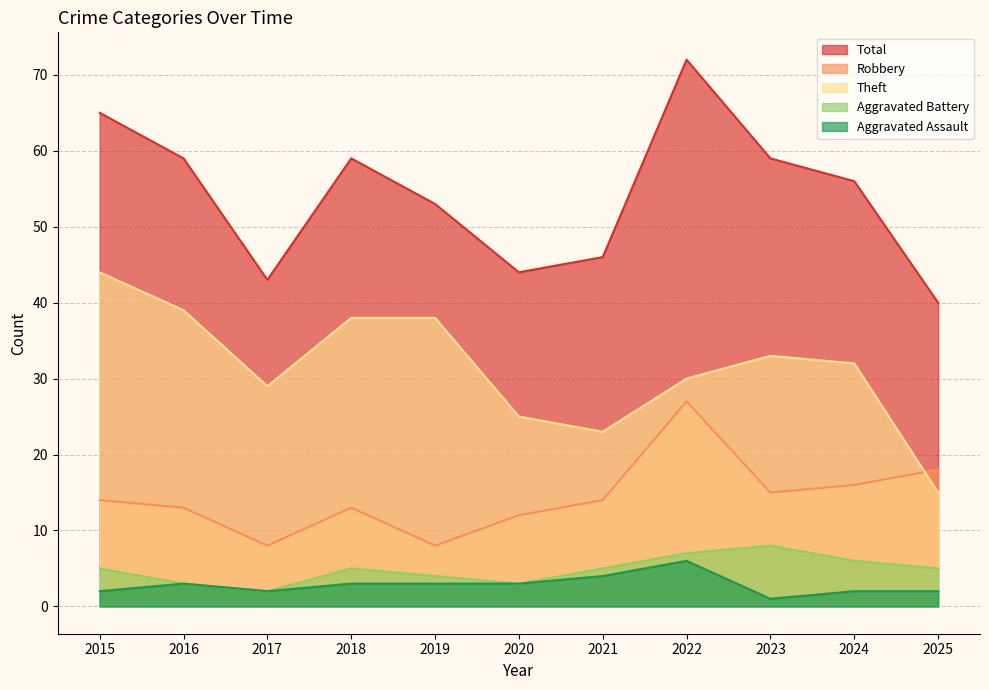

What is the highest value of the Aggravated Assault series?

6